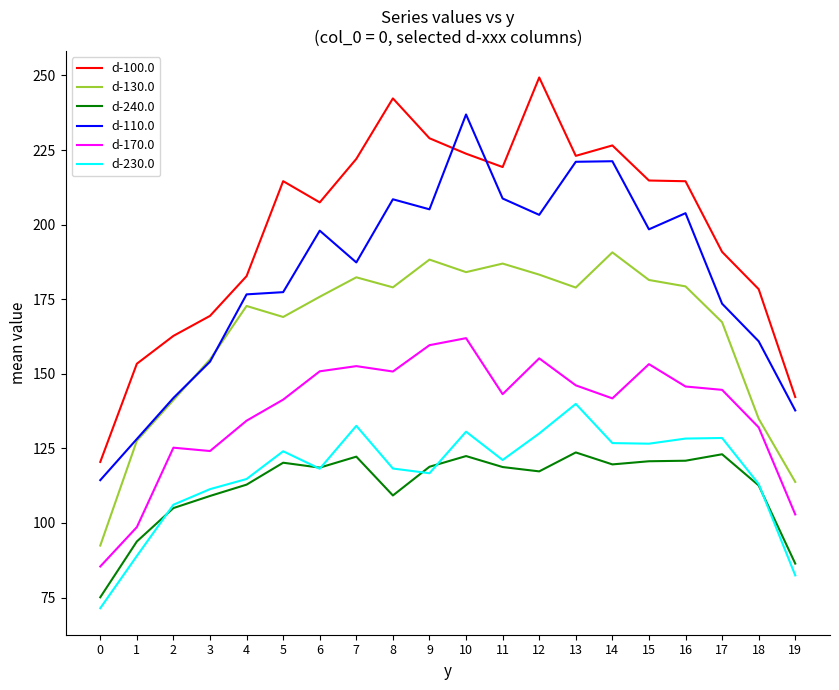

Rank the series by their maximum value, from lowest to highest.

d-240.0, d-230.0, d-170.0, d-130.0, d-110.0, d-100.0